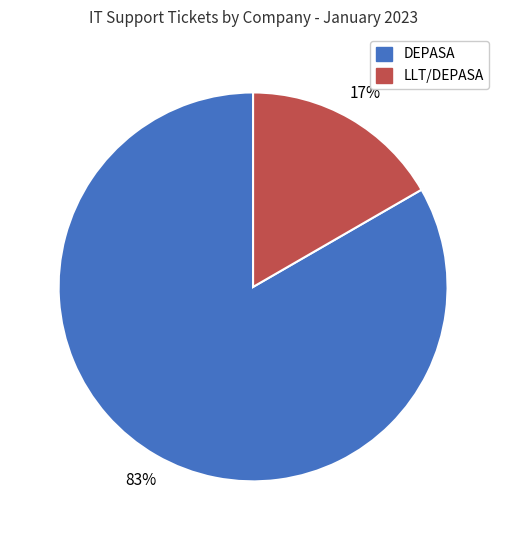

Which category has the smallest portion of the pie?

LLT/DEPASA